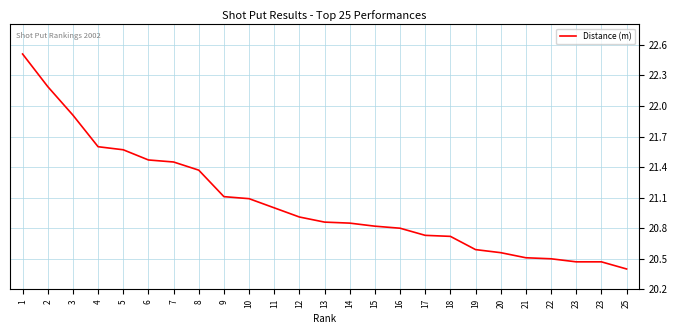

What is the greatest value displayed?

22.5